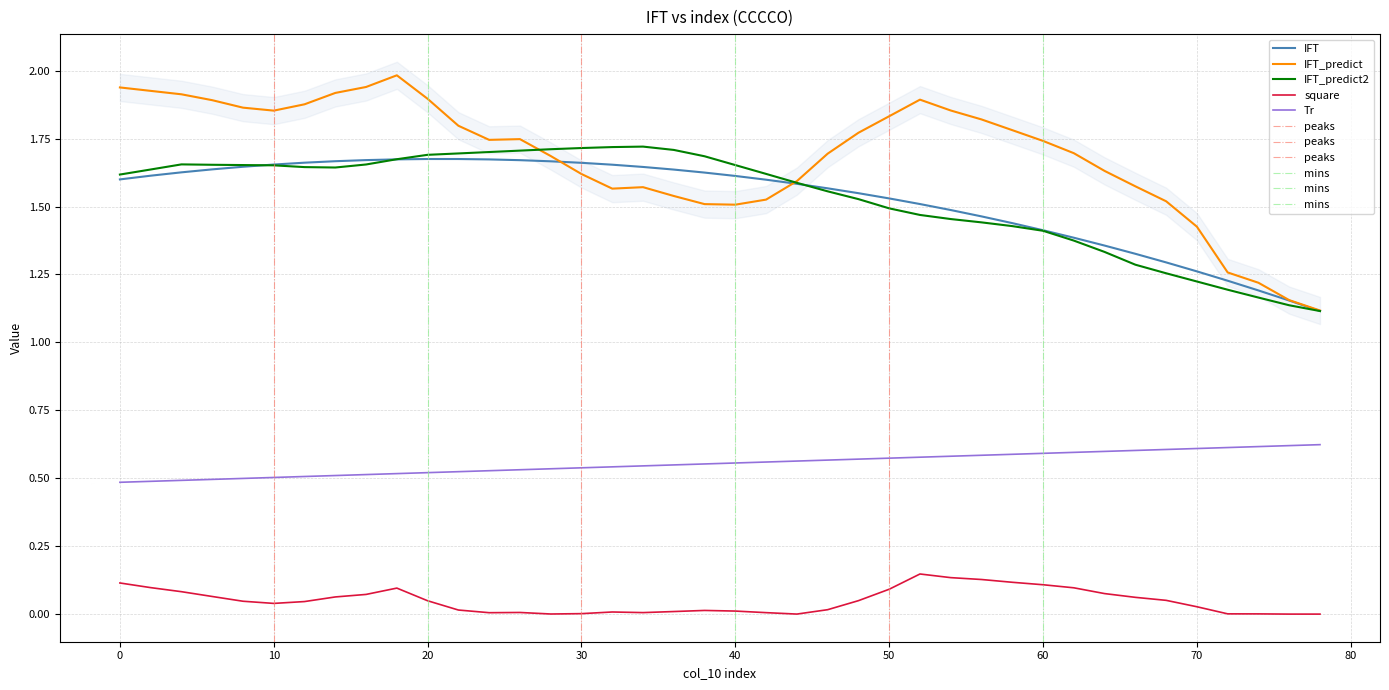

True or false: IFT and Tr intersect in this chart.

False